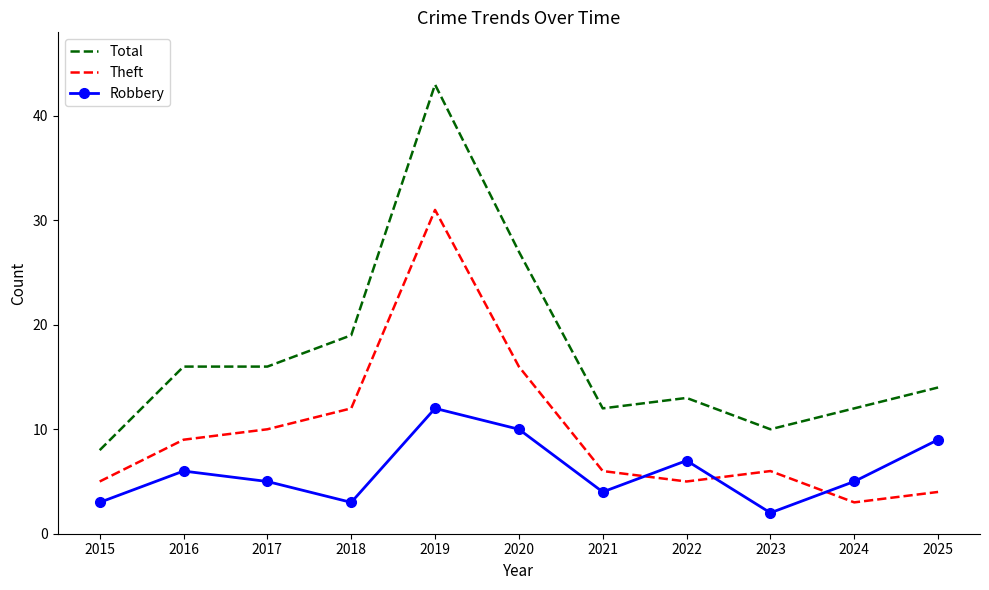

True or false: Total has a value of 14 at 2025.

True